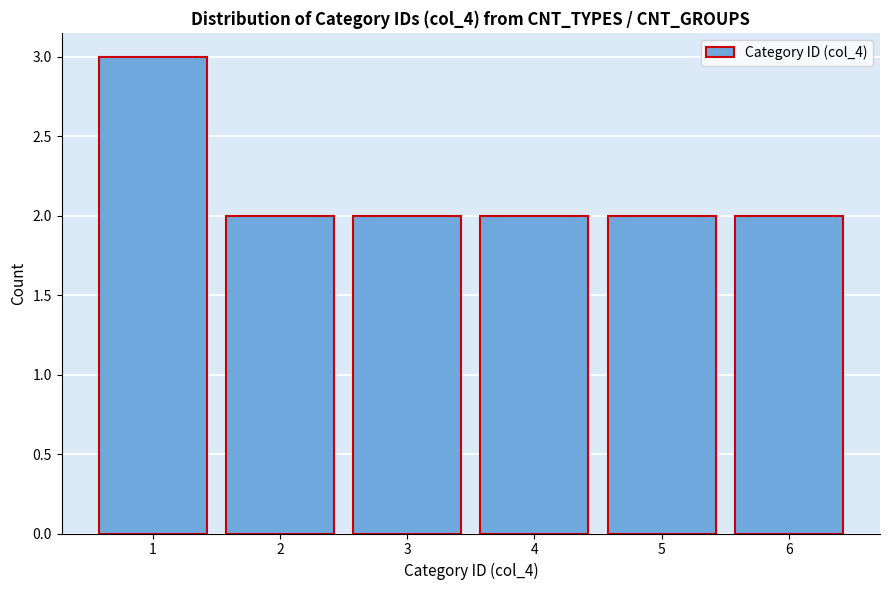

What is the height of the bar covering 3.5 to 4.5 on the x-axis? The values are not printed on the chart, so give them approximately, as read against the axis.

2